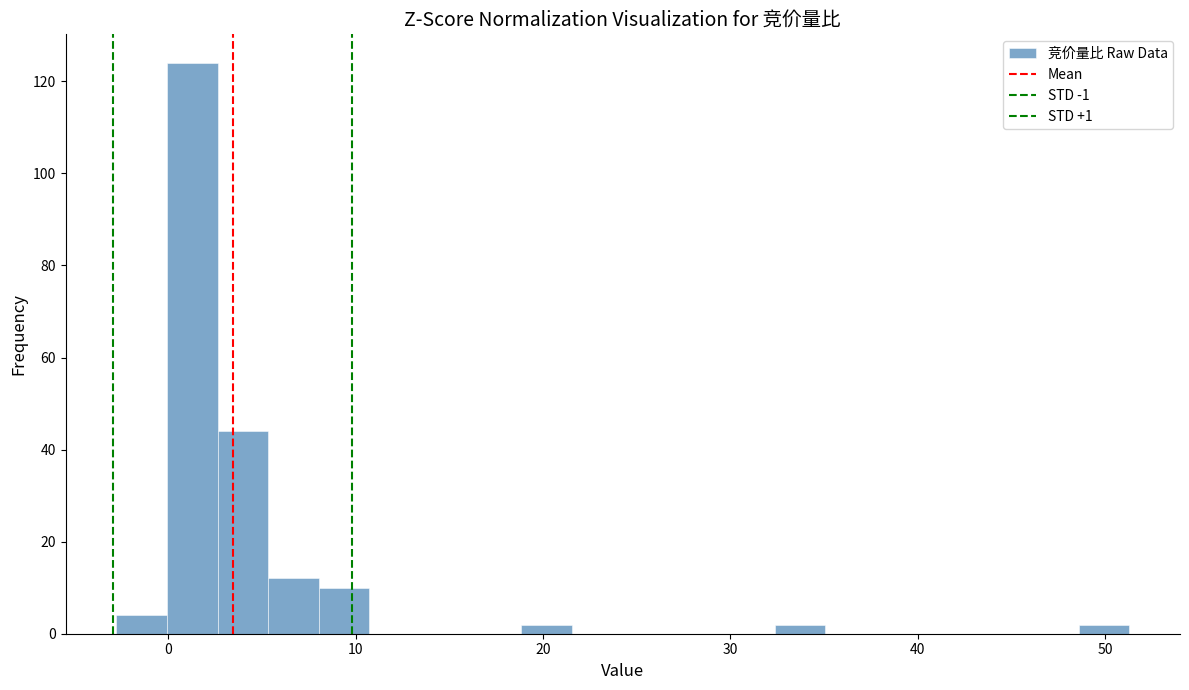

Around what value on the x-axis is the tallest bar? Give the approximate position of its centre, as read against the axis.

1